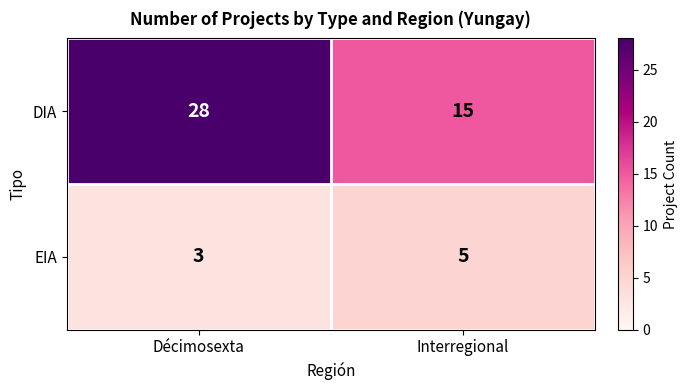

The value of EIA at Décimosexta is 1. True or false?

False